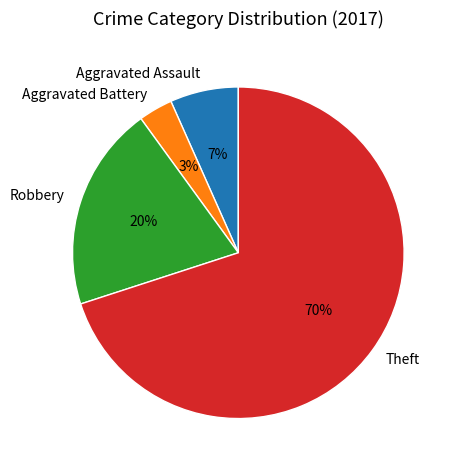

To the nearest percent, what percentage of the pie is Aggravated Assault?

7%